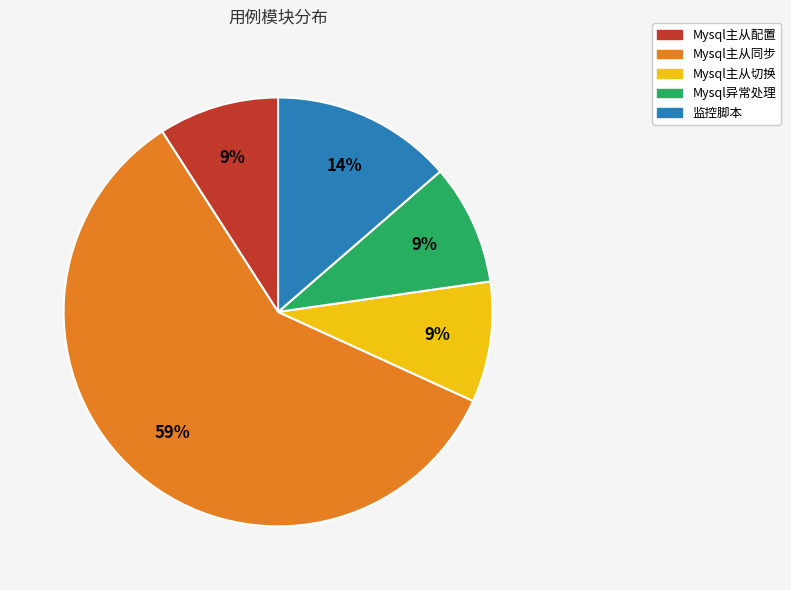

Which slice is the largest?

Mysql主从同步